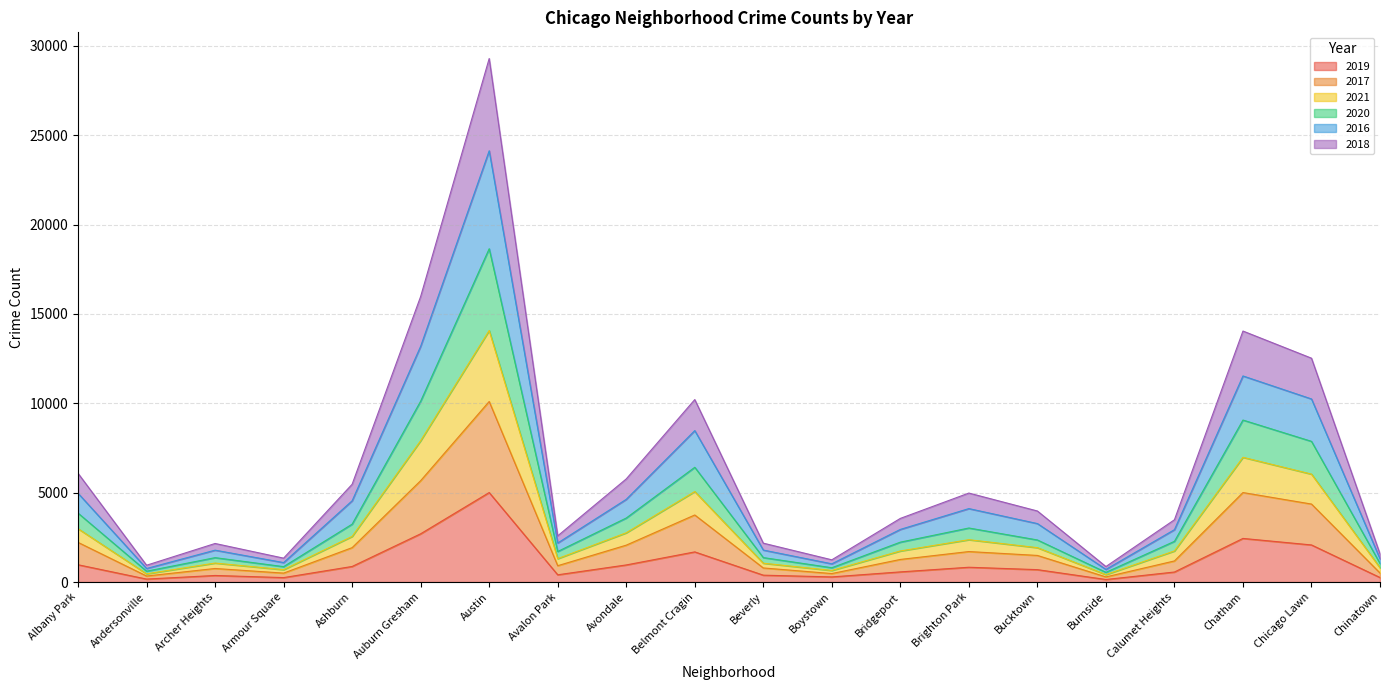

True or false: 2019 has a value of 1701 at Auburn Gresham.

False